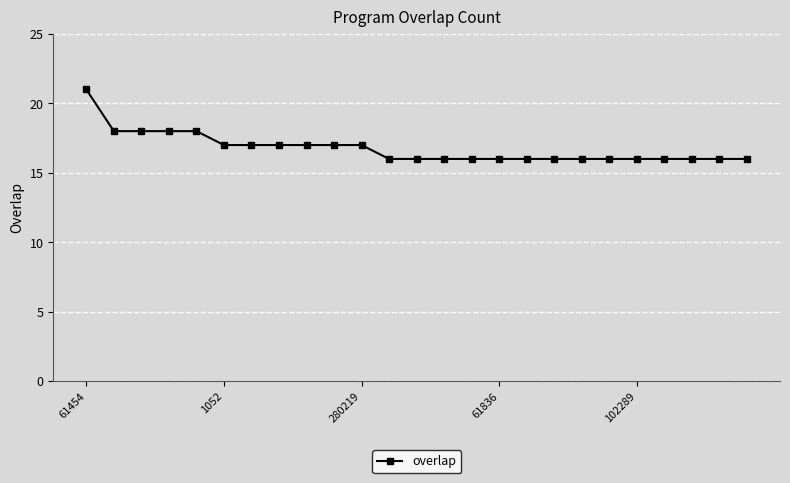

What is the average value?

17